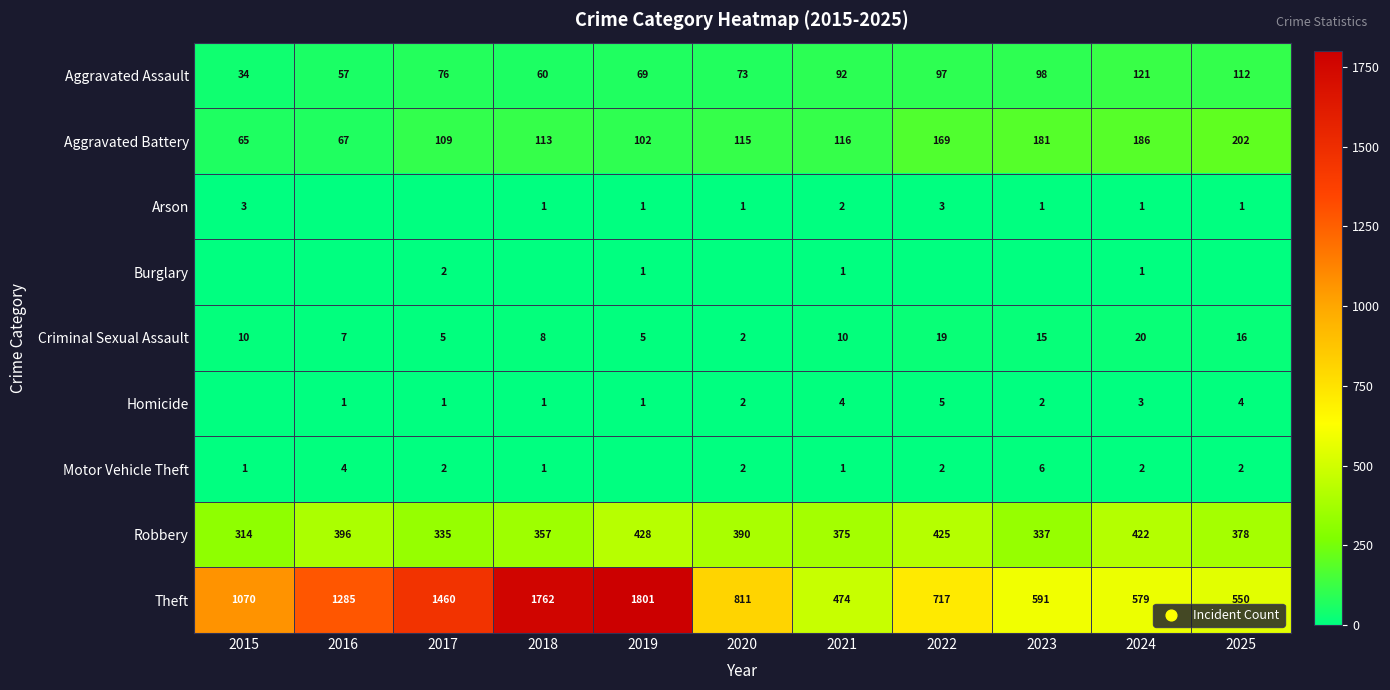

What is the difference between the maximum and minimum values in the Criminal Sexual Assault series?

18